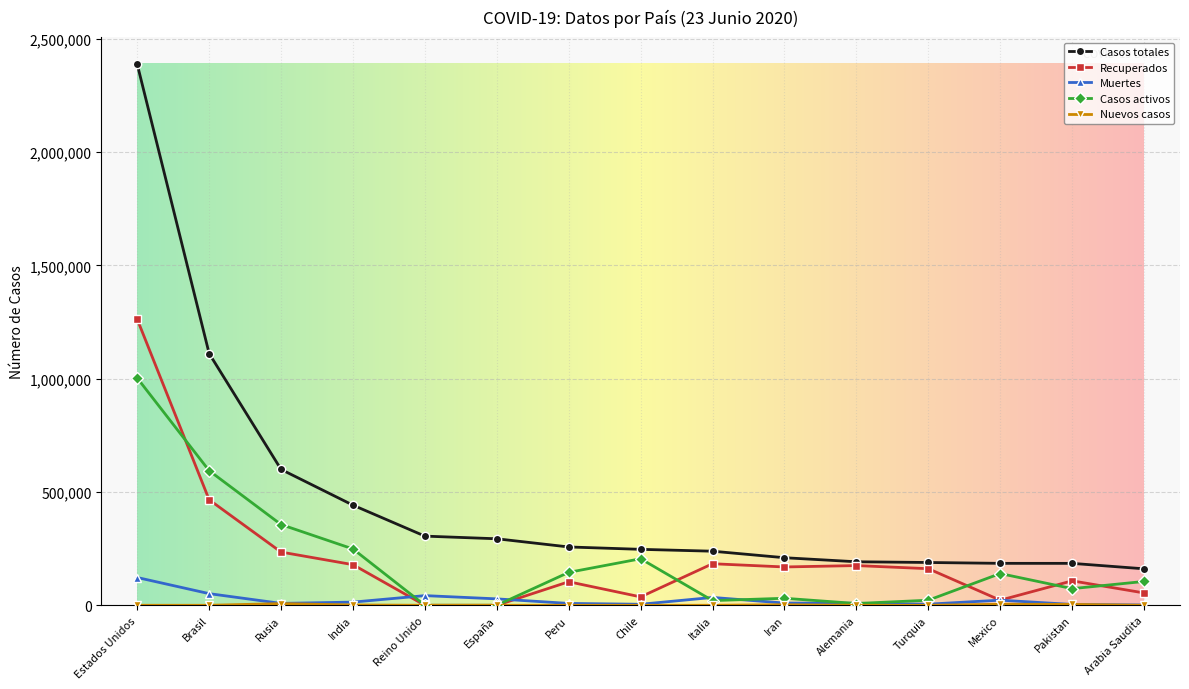

Is it true that Muertes equals 42647 at Reino Unido?

True